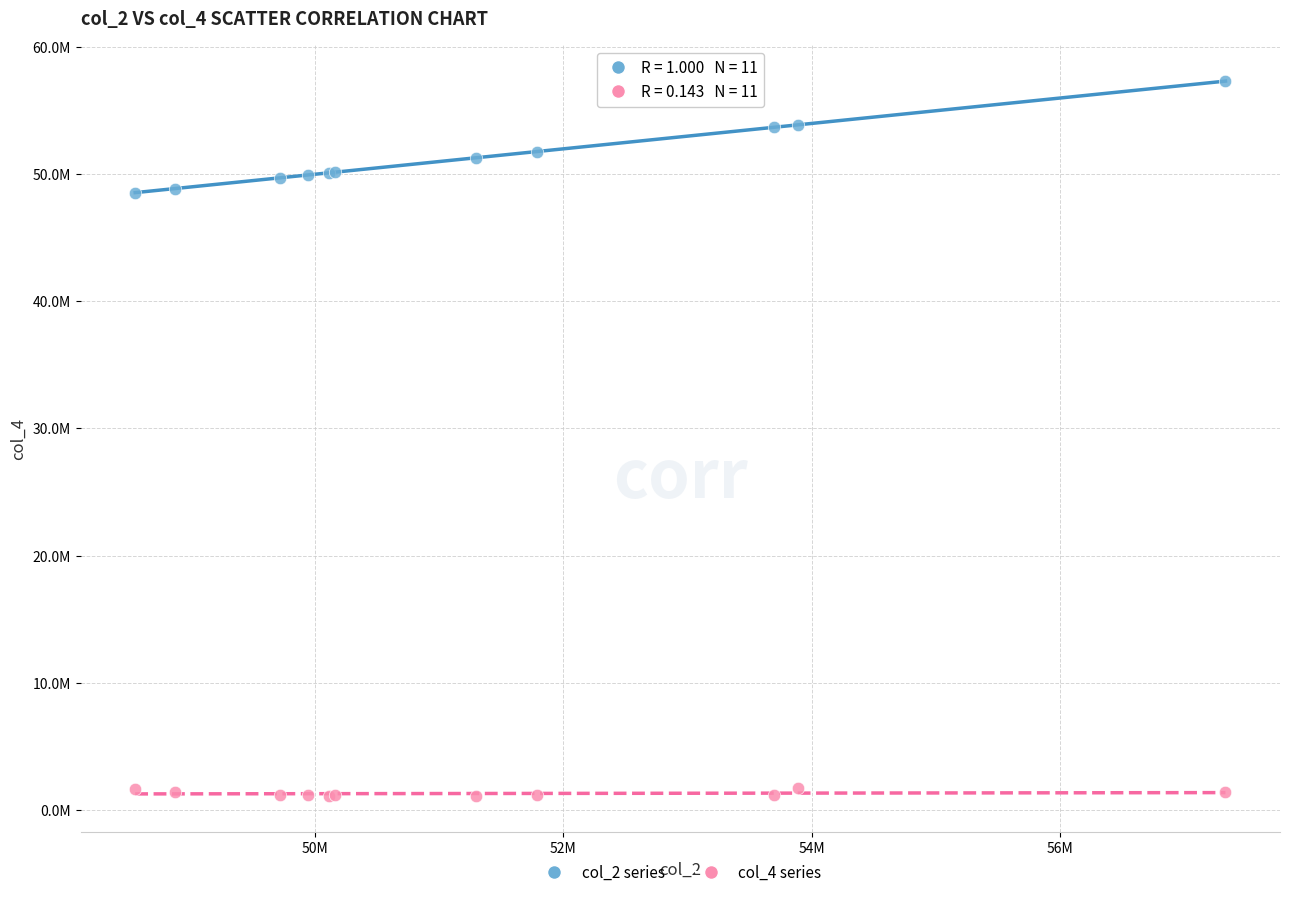

What are all the series names shown in the legend?

col_2 series, col_4 series